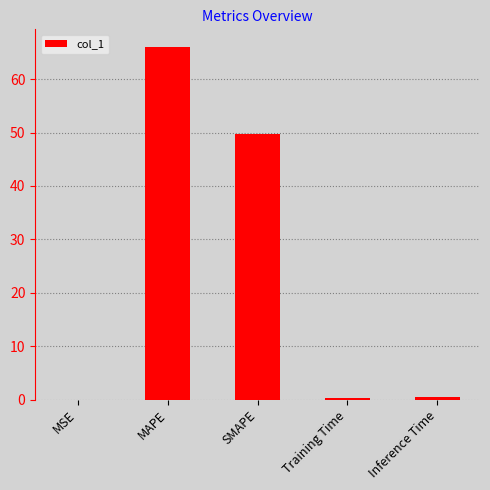

What is the greatest value displayed?

66.0